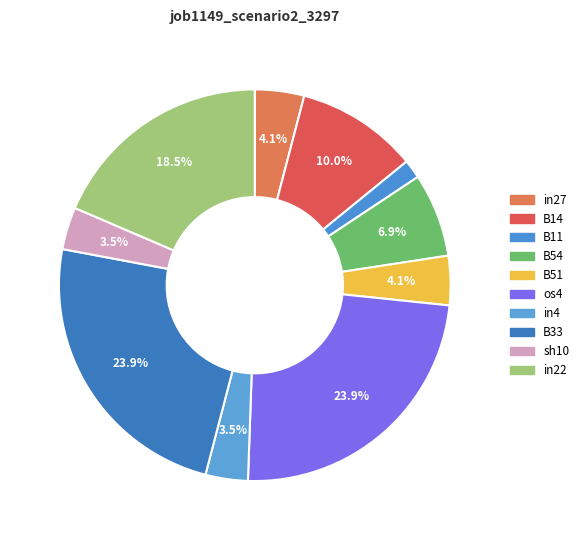

True or false: B51 accounts for 12% of the total.

False